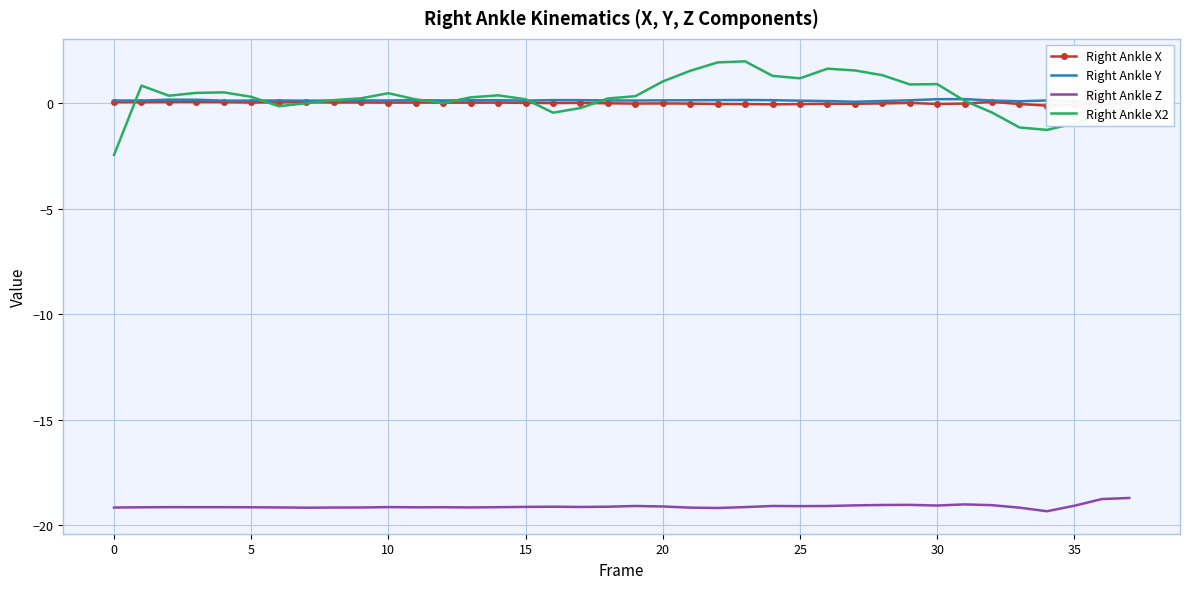

What is the smallest value displayed?

-19.3